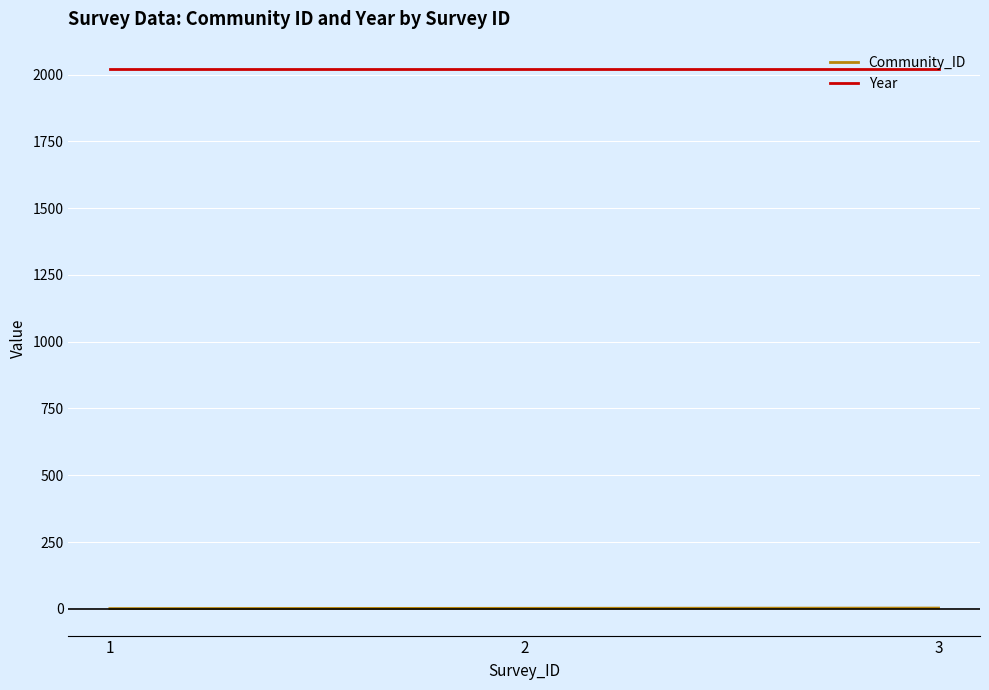

Rank the series by their average value, from highest to lowest.

Year, Community_ID